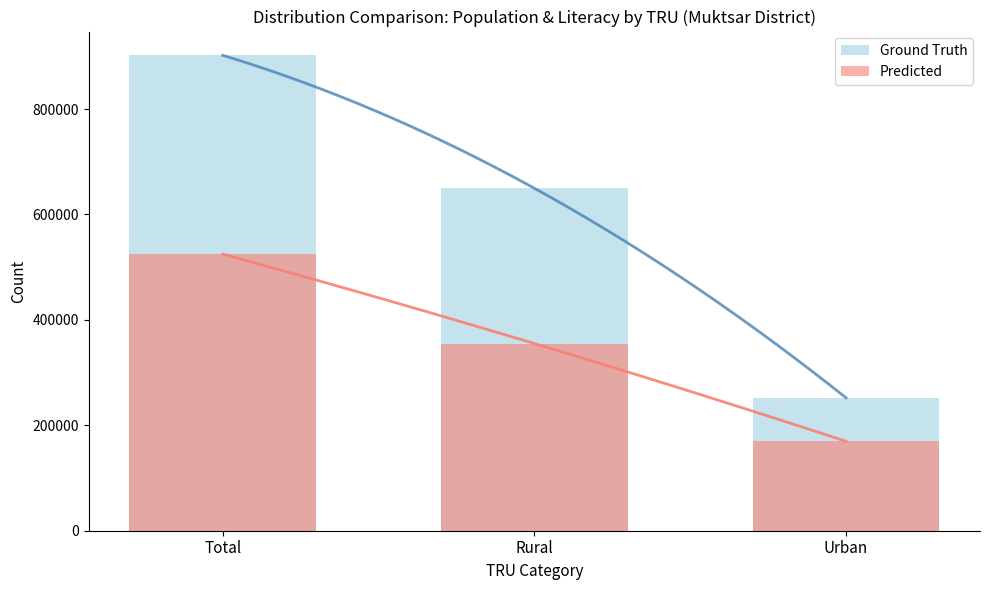

List the labels in order of Predicted value, largest first.

Total, Rural, Urban